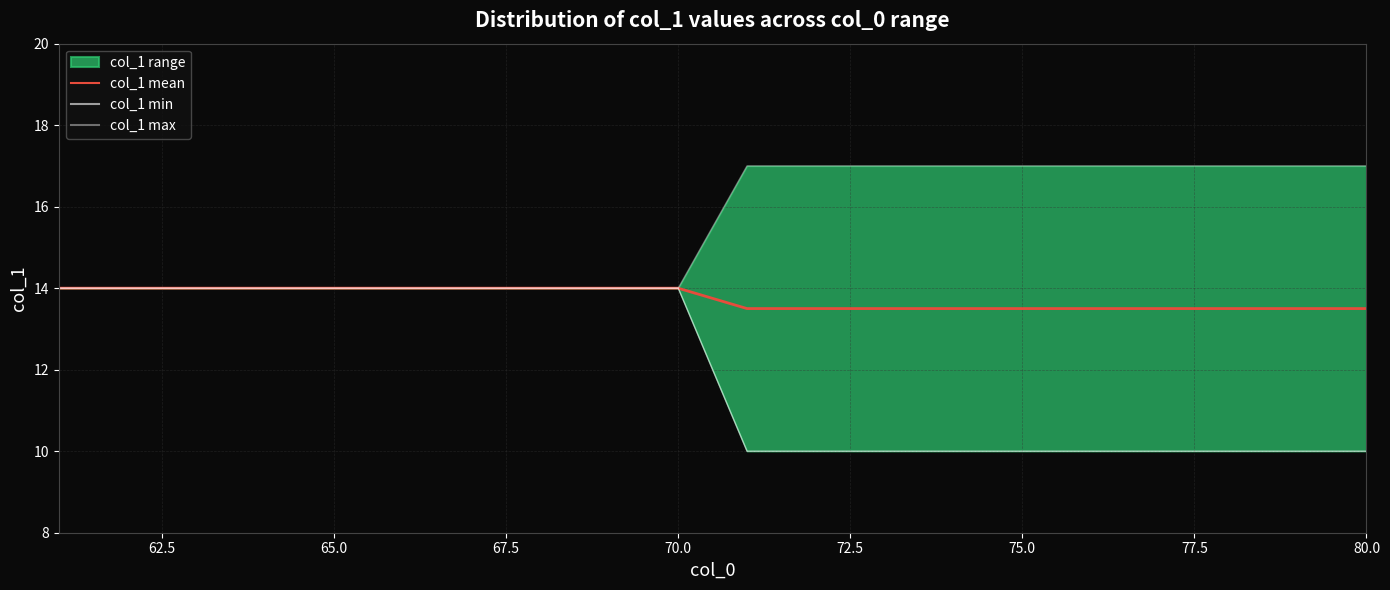

What is the smallest value displayed?

10.0